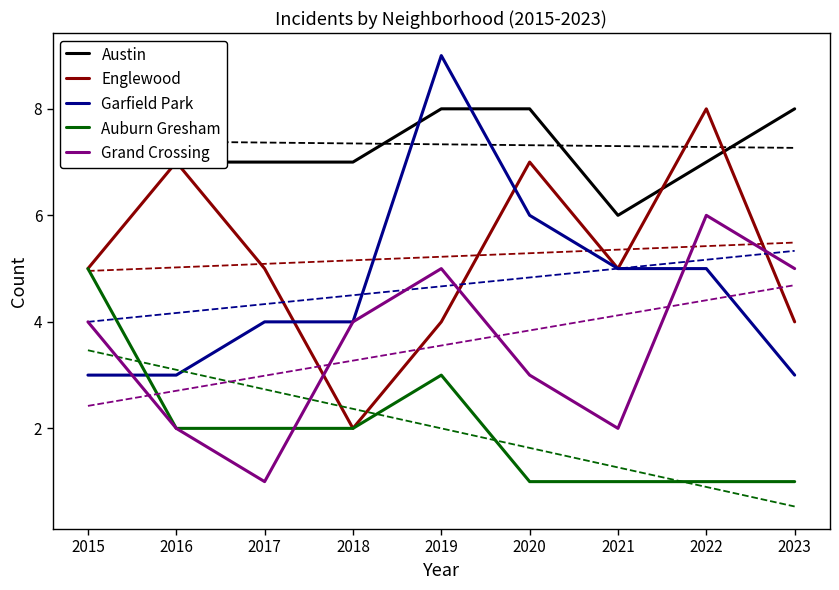

True or false: Auburn Gresham and Austin cross at least once.

False